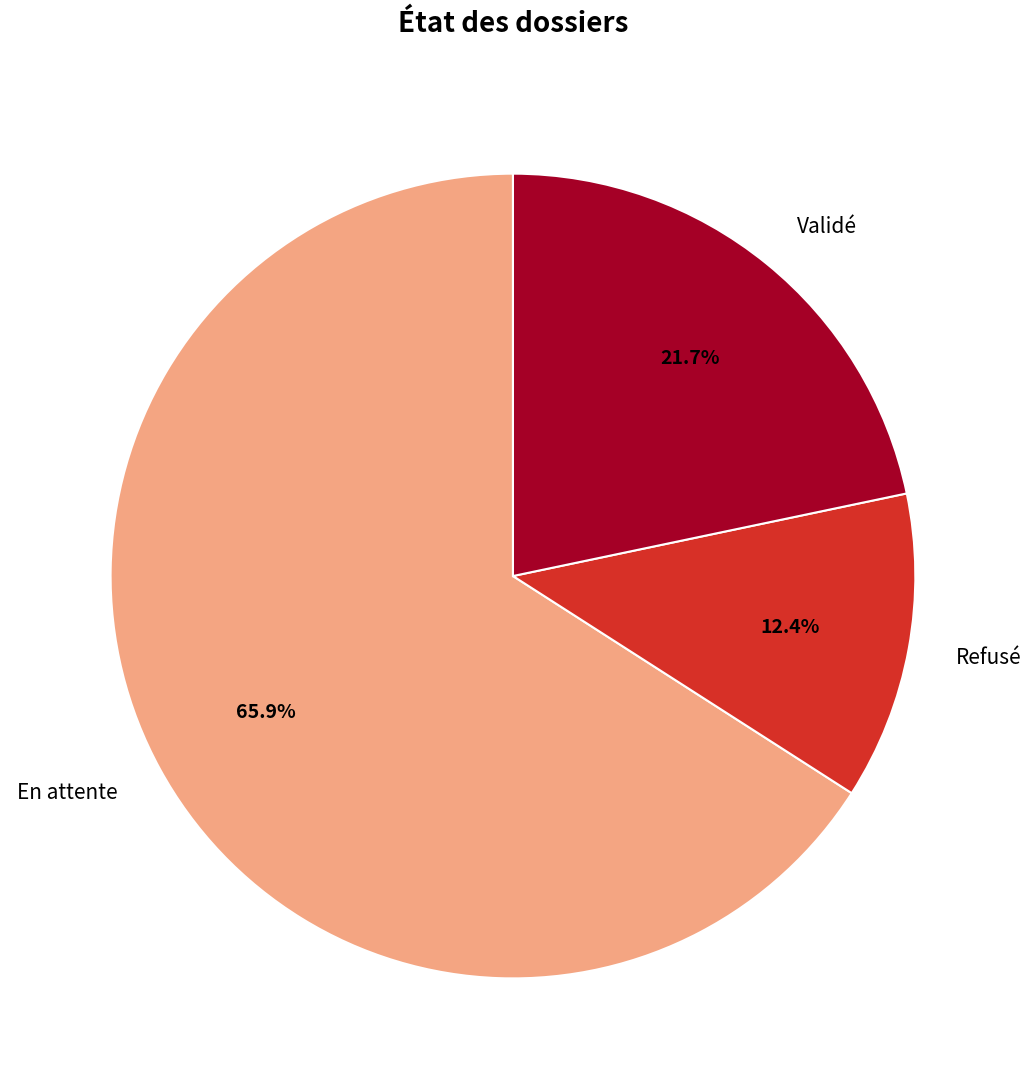

How many segments does this pie chart have?

3